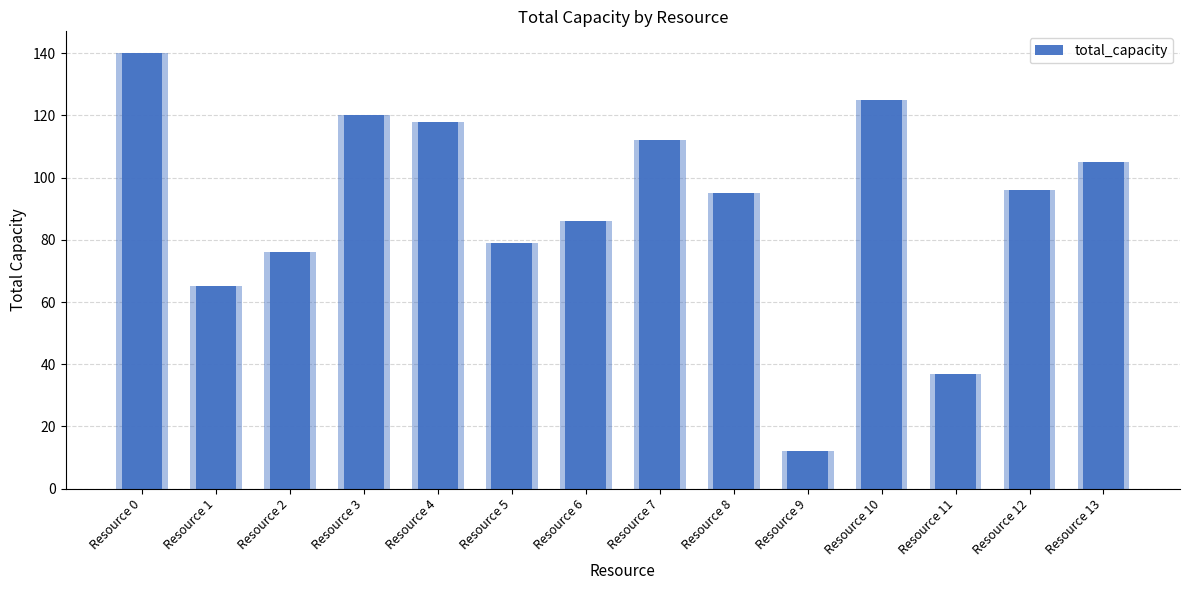

Reading left to right, transcribe all the data shown in this chart.

Resource 0=140	Resource 1=65	Resource 2=76	Resource 3=120	Resource 4=118	Resource 5=79	Resource 6=86	Resource 7=112	Resource 8=95	Resource 9=12	Resource 10=125	Resource 11=37	Resource 12=96	Resource 13=105